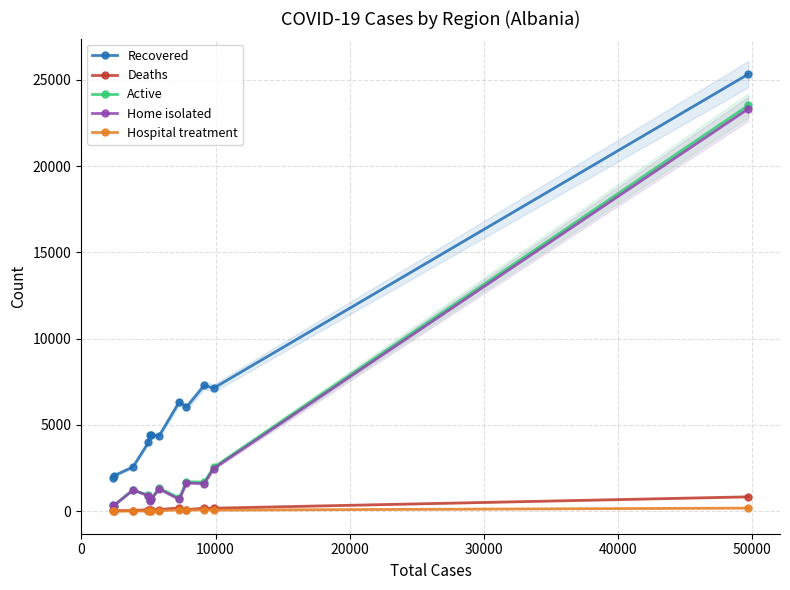

True or false: Recovered and Active cross at least once.

False